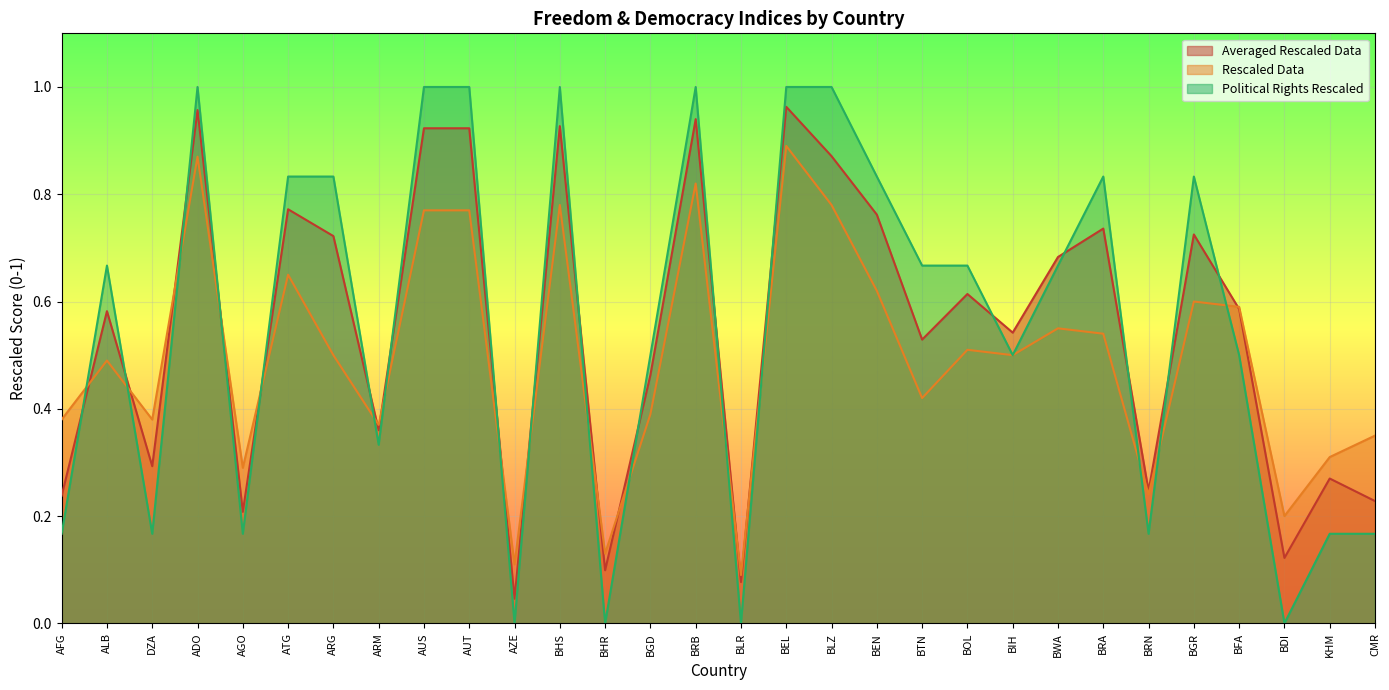

At which label is Averaged Rescaled Data closest to 0?

AZE